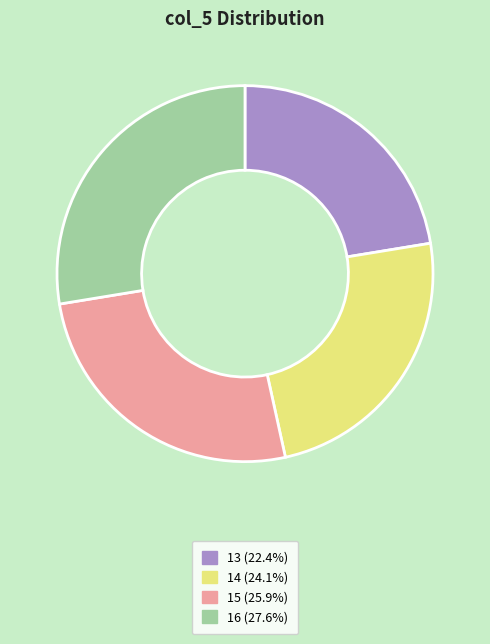

Do 14 and 13 together represent more than half of the pie?

No